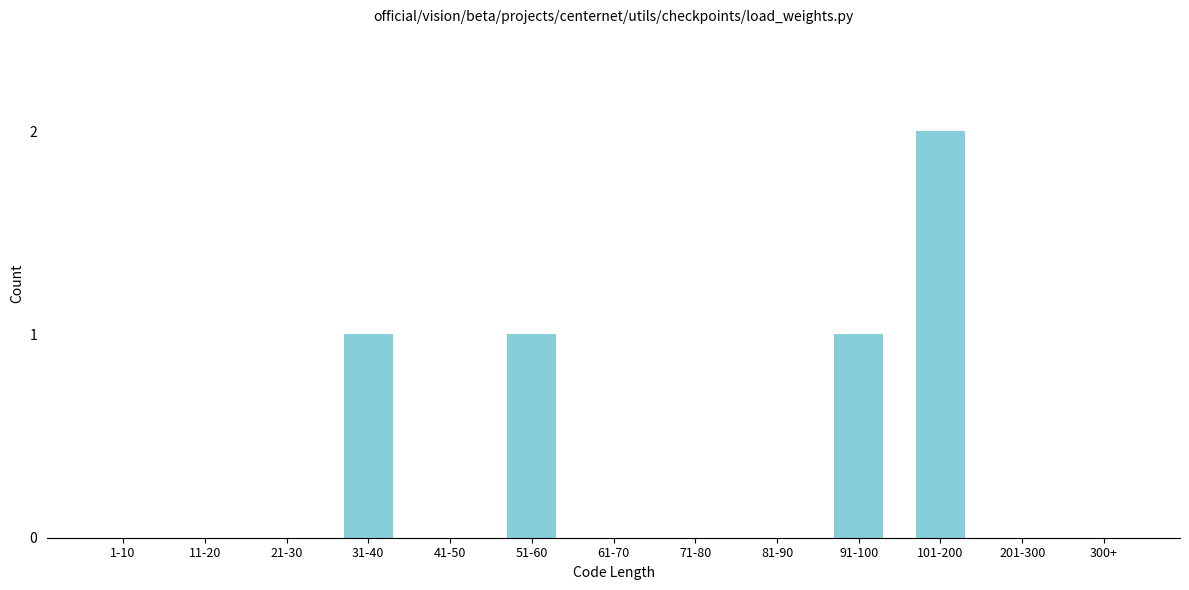

Reading left to right, transcribe all the data shown in this chart.

1-10=0	11-20=0	21-30=0	31-40=1	41-50=0	51-60=1	61-70=0	71-80=0	81-90=0	91-100=1	101-200=2	201-300=0	300+=0